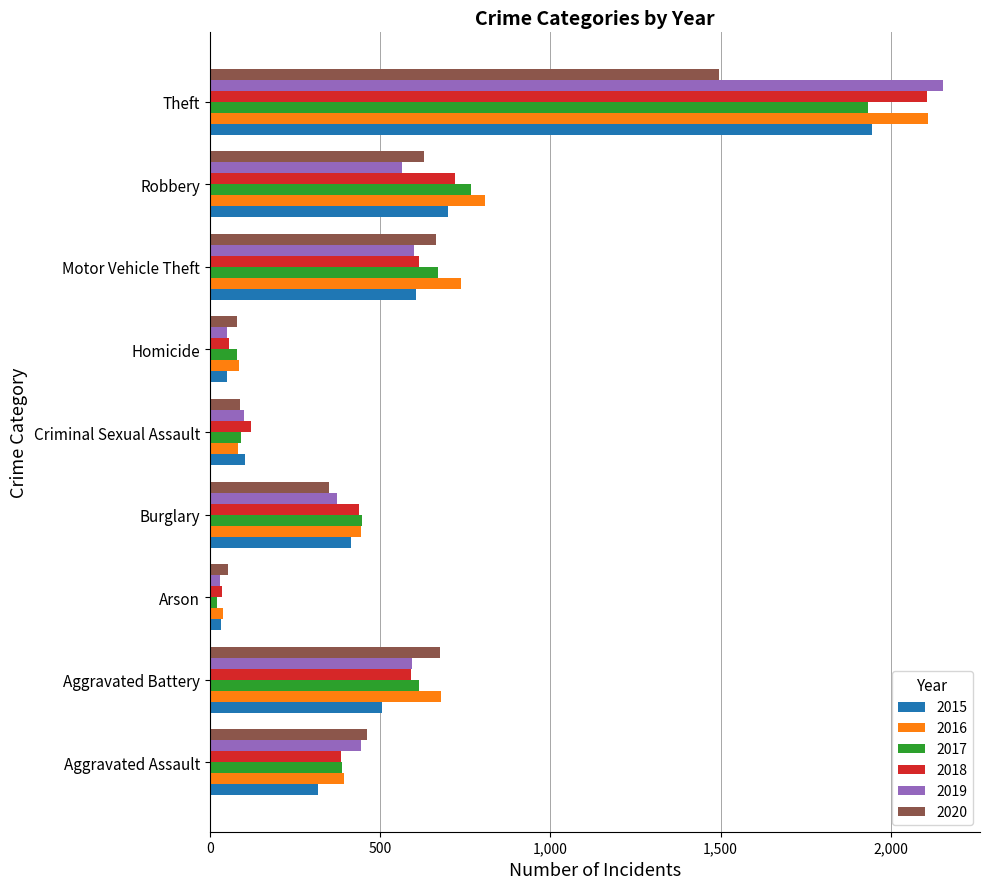

What is the difference between the maximum and second lowest values in the 2019 series?

2102